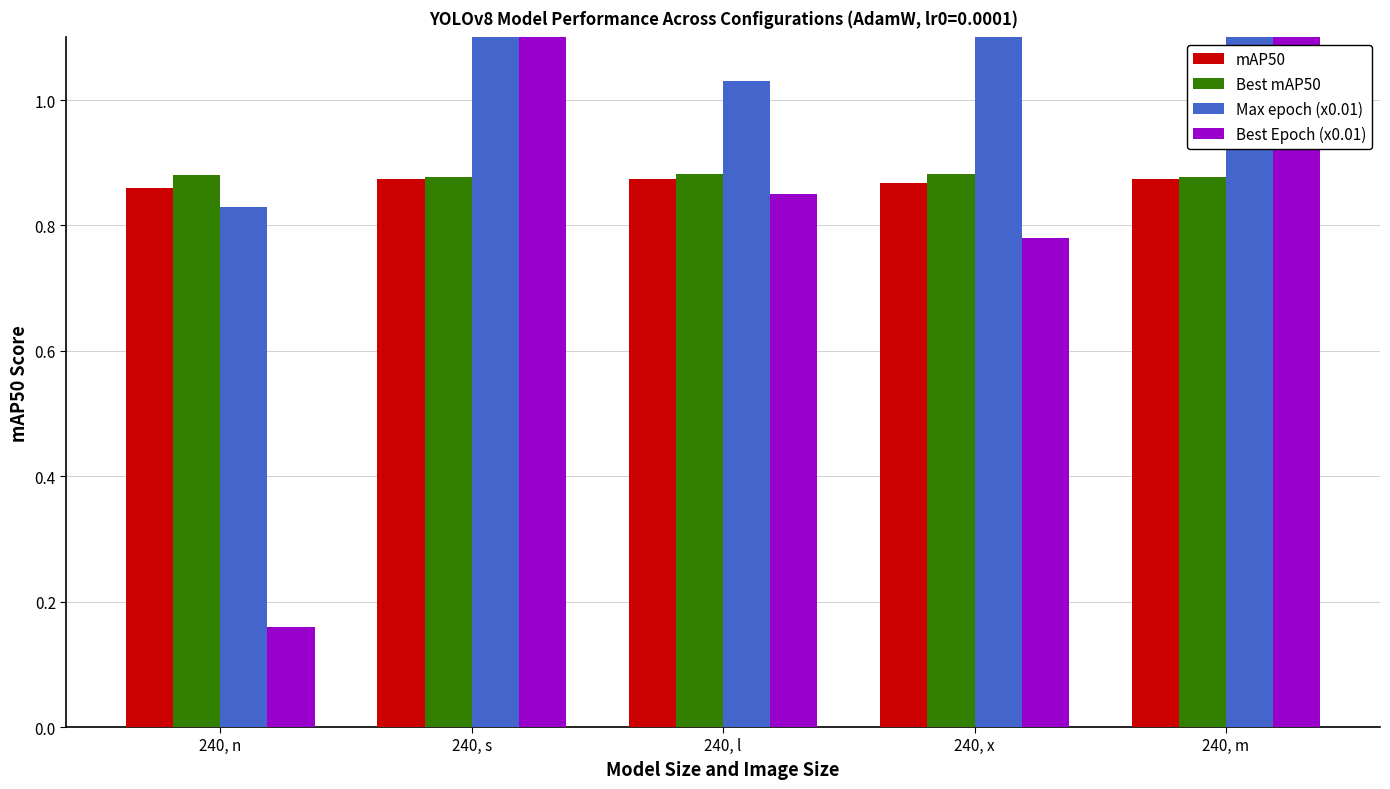

Reading left to right, transcribe all the data shown in this chart.

mAP50: 0.9	0.9	0.9	0.9	0.9
Best mAP50: 0.9	0.9	0.9	0.9	0.9
Max epoch (x0.01): 0.8	2.0	1.0	1.5	2.0
Best Epoch (x0.01): 0.2	1.5	0.8	0.8	1.5